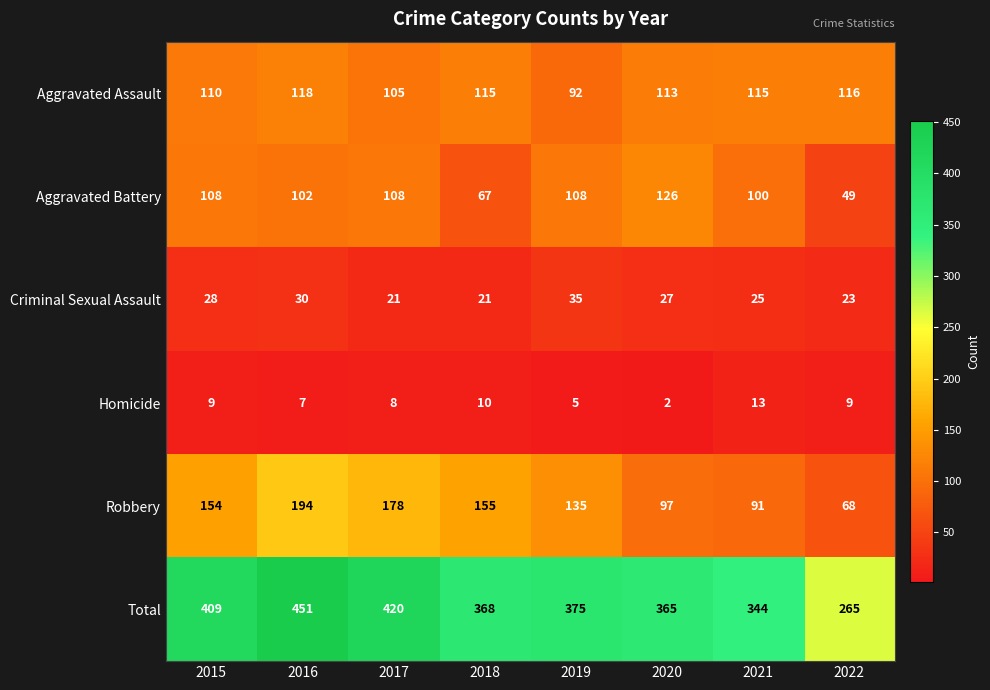

What is the difference between the maximum and minimum values in the Total series?

186